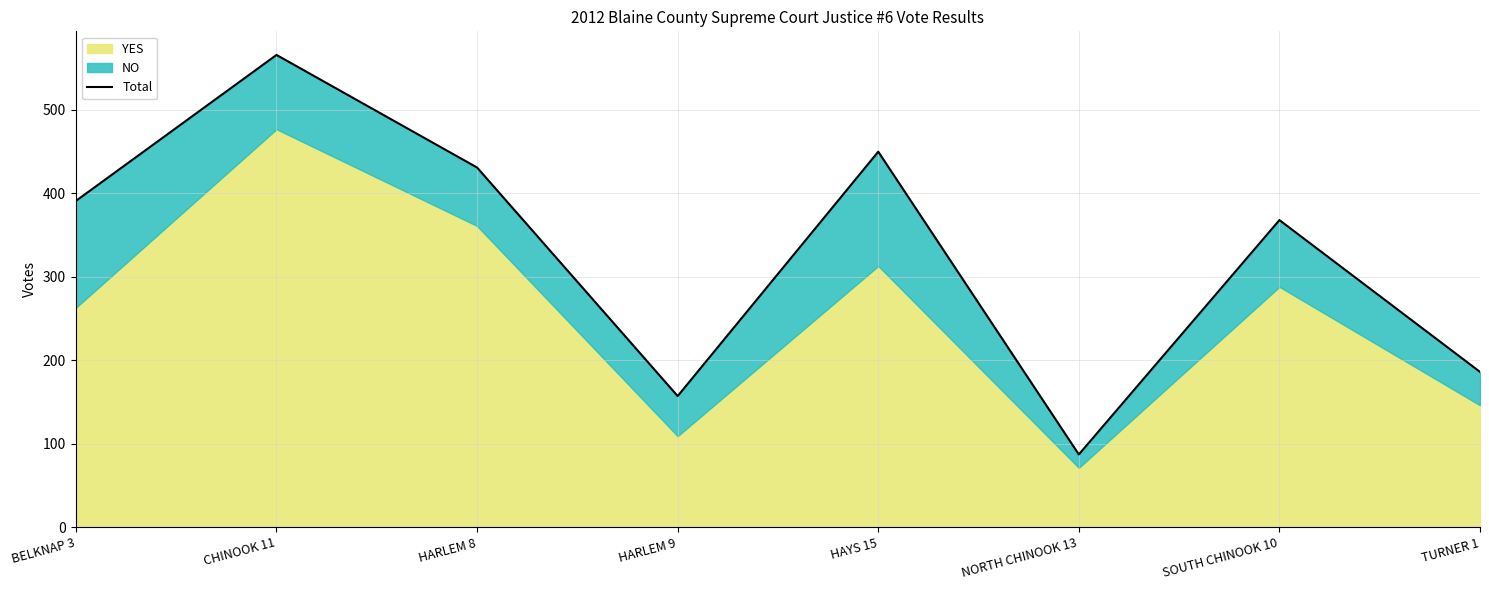

What is the minimum value shown in the chart?

87